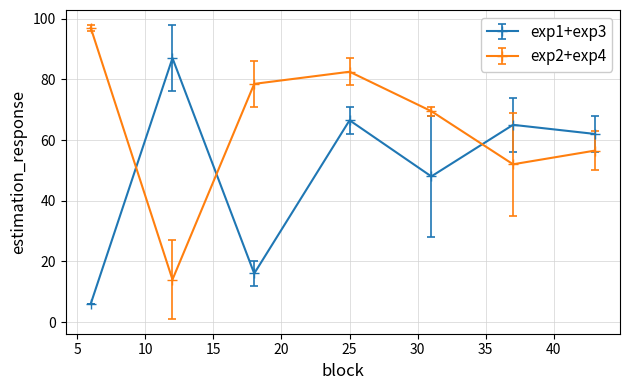

After their last crossing, which series has the higher values: exp2+exp4 or exp1+exp3?

exp1+exp3